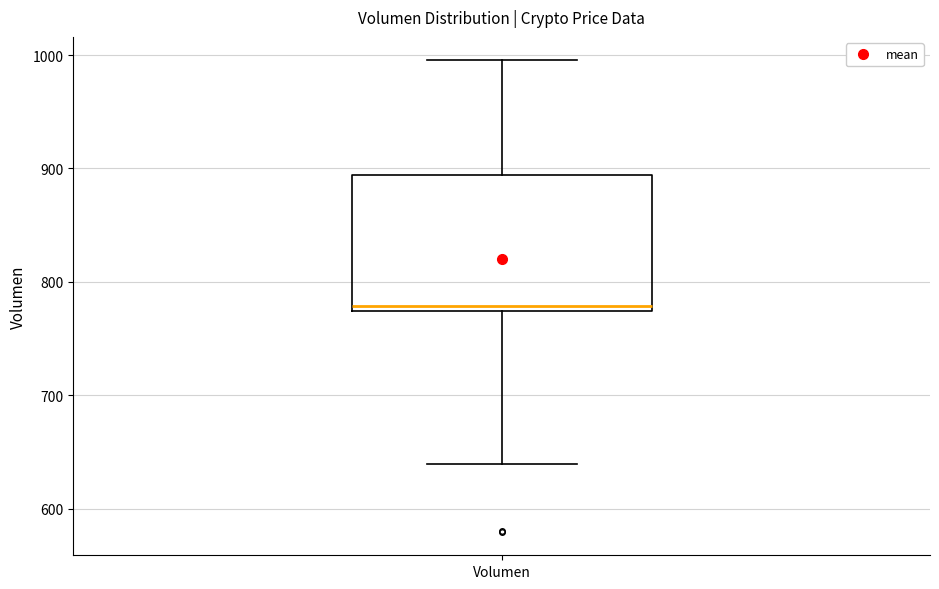

Where does the lower whisker of the box for Volumen end on the y-axis? The values are not printed on the chart, so give them approximately, as read against the axis.

640